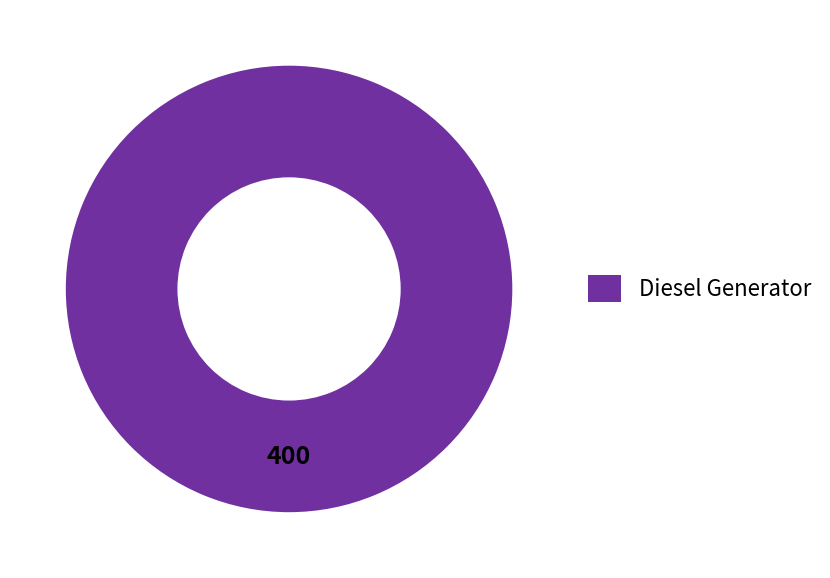

Is it true that Diesel Generator is 100% of the pie?

True